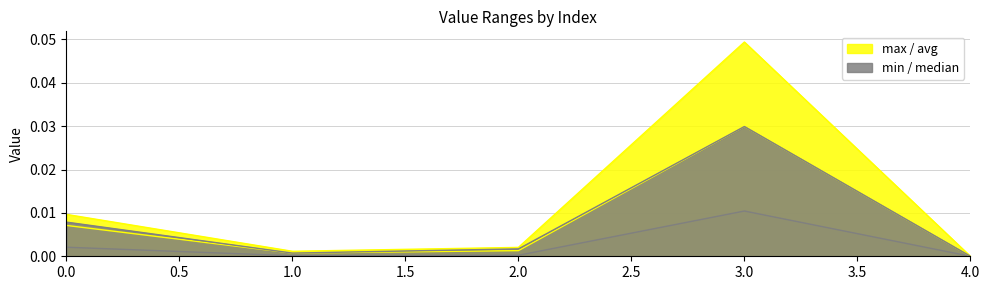

How many lines are shown in the chart?

4